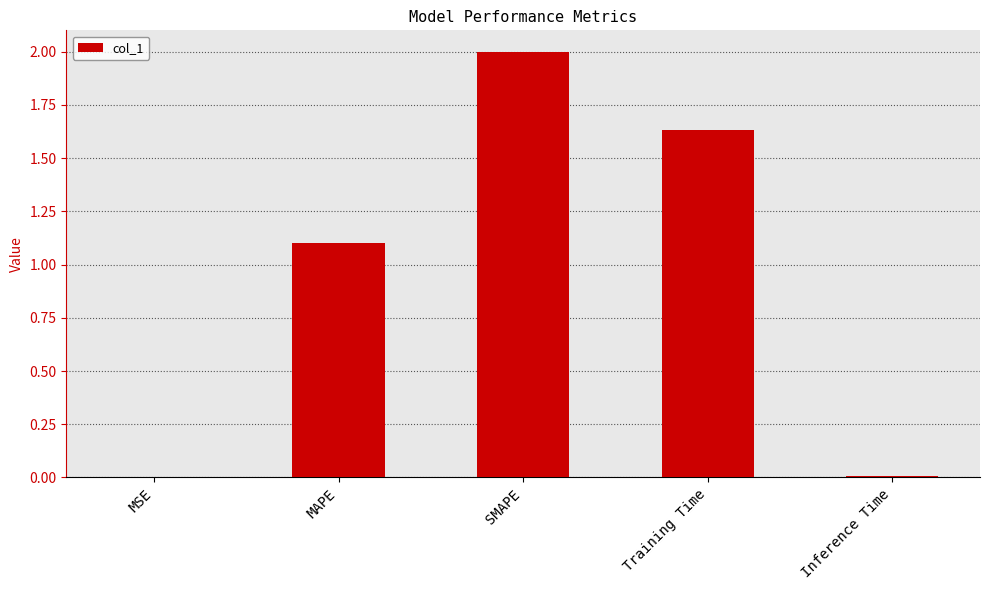

Between MAPE and MSE, which is larger?

MAPE